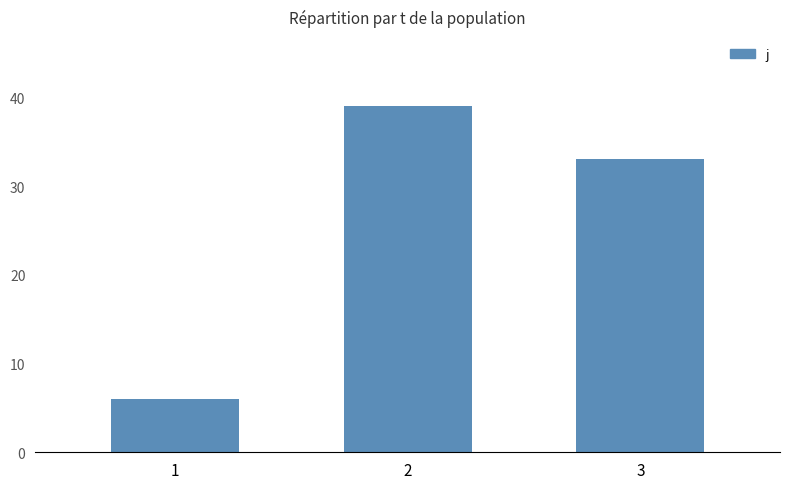

Reading left to right, list all the values displayed in this chart.

1=6	2=39	3=33